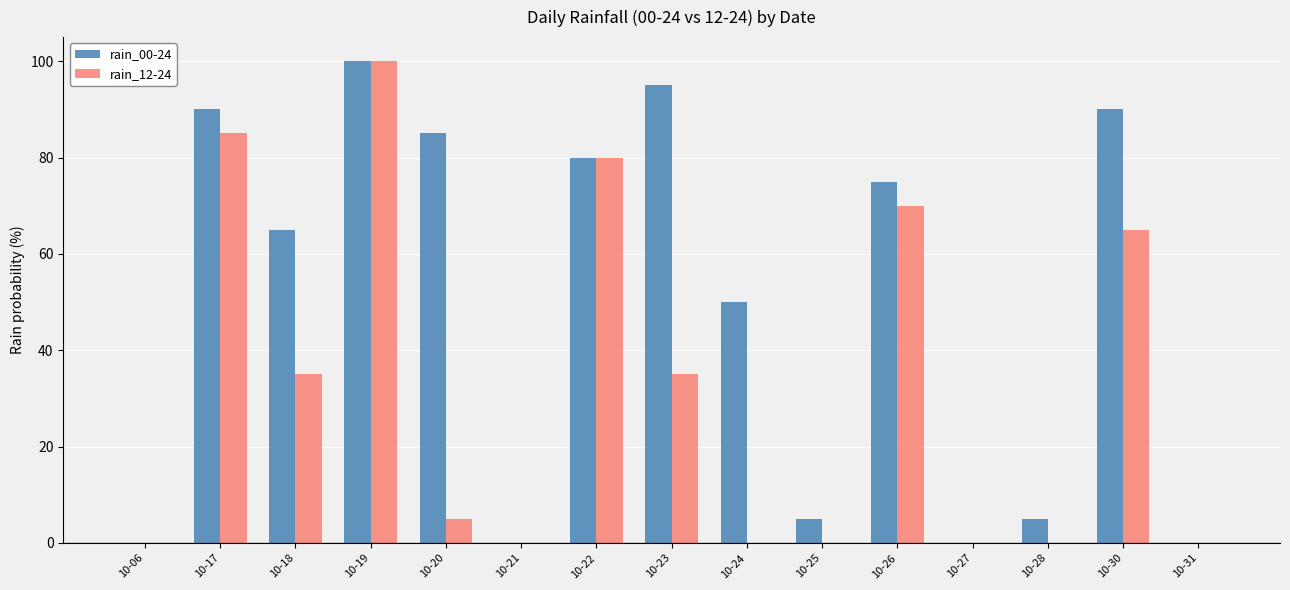

How many groups of bars are there?

15